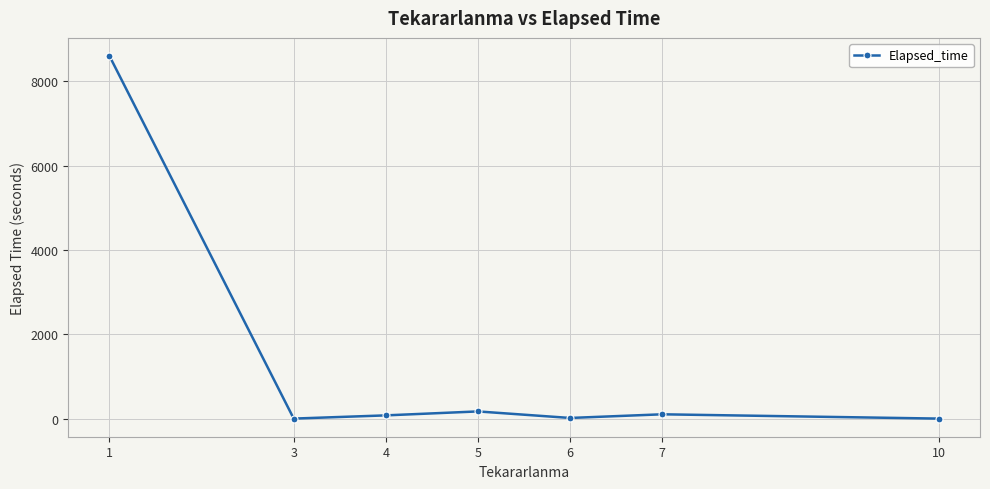

Does the chart display data point markers on the line(s)?

Yes